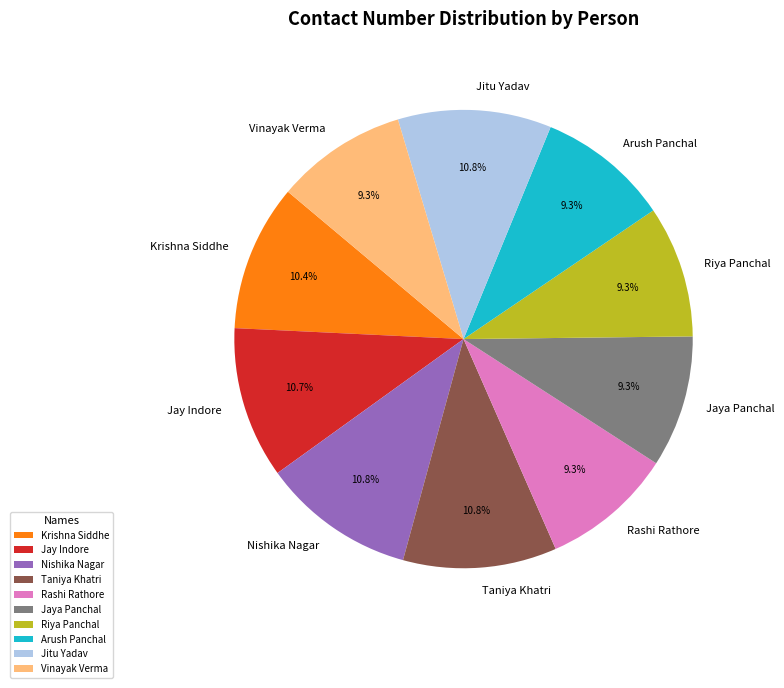

Approximately how many times larger is the value at Jitu Yadav compared to Rashi Rathore?

1.2